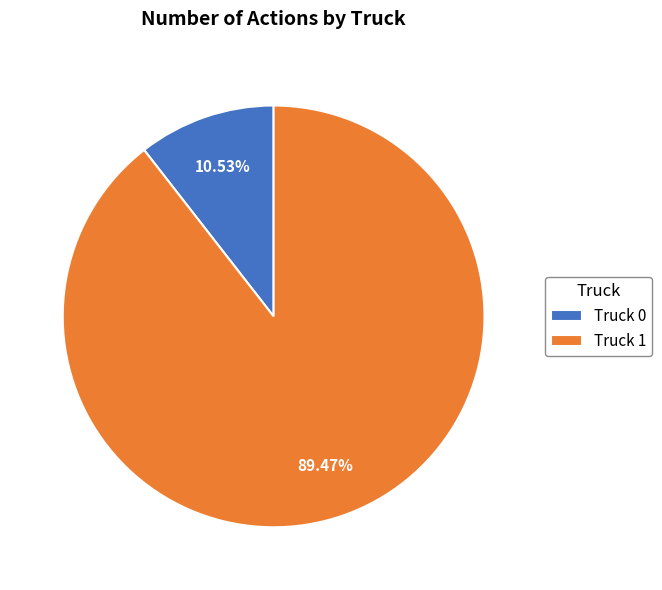

What portion of the pie excludes Truck 0?

89.5%